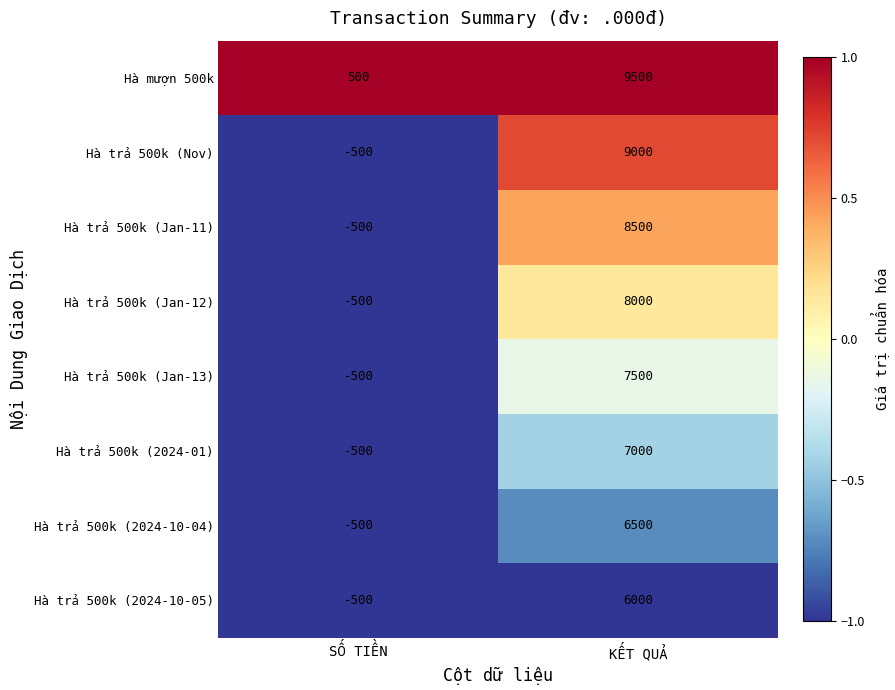

Which series has the largest total across all categories?

Hà mượn 500k